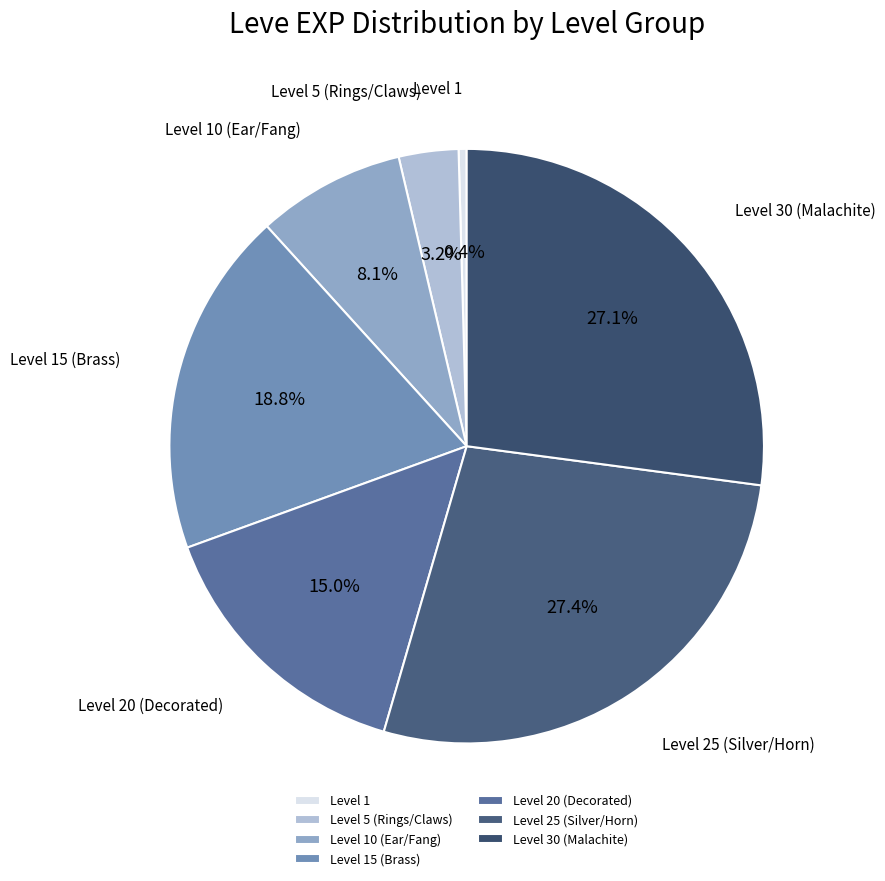

What is the ratio of the value at Level 25 (Silver/Horn) to the value at Level 10 (Ear/Fang)?

3.4